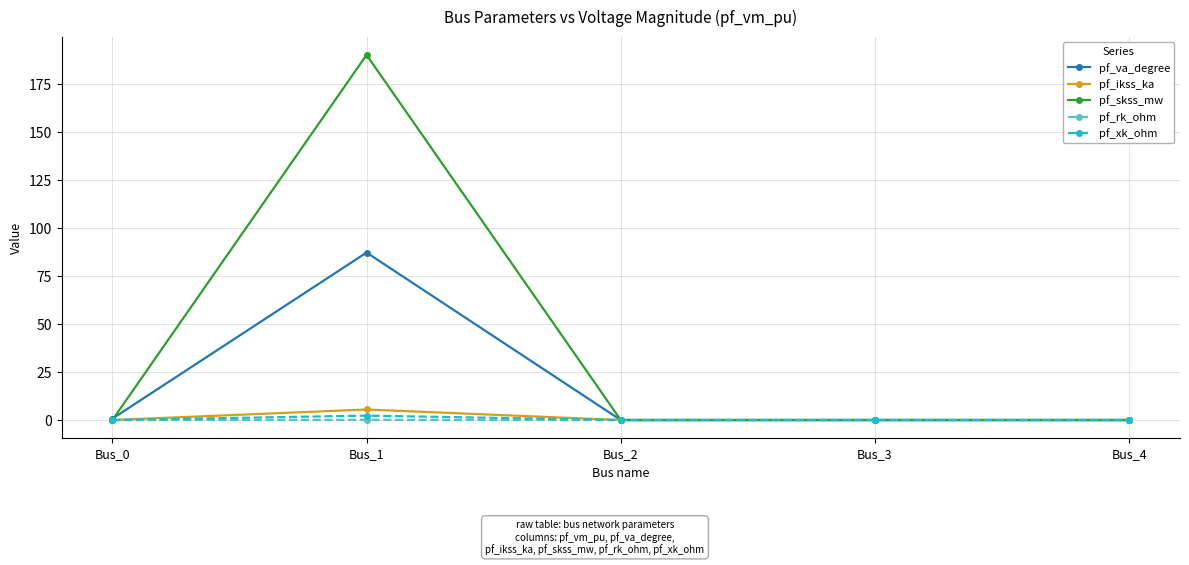

The value of pf_ikss_ka at Bus_1 is 5.5. True or false?

True